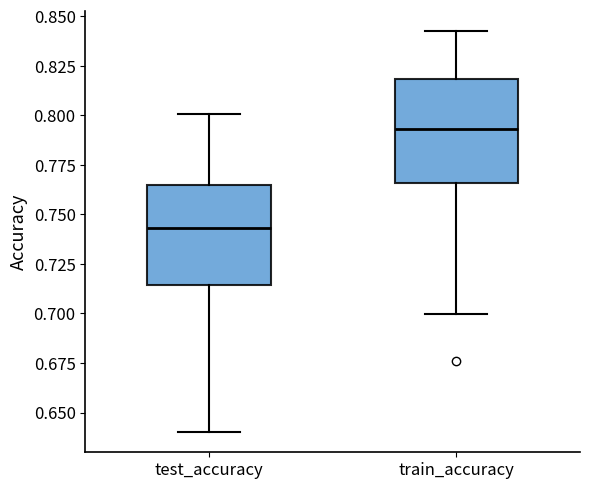

Reading left to right, read every box against the y-axis: the position of its median line, the range the box covers, and the ends of its whiskers. The values are not printed on the chart, so give them approximately, as read against the axis.

test_accuracy: median 0.745, box 0.715 to 0.765, whiskers 0.640 to 0.800
train_accuracy: median 0.795, box 0.765 to 0.820, whiskers 0.700 to 0.840